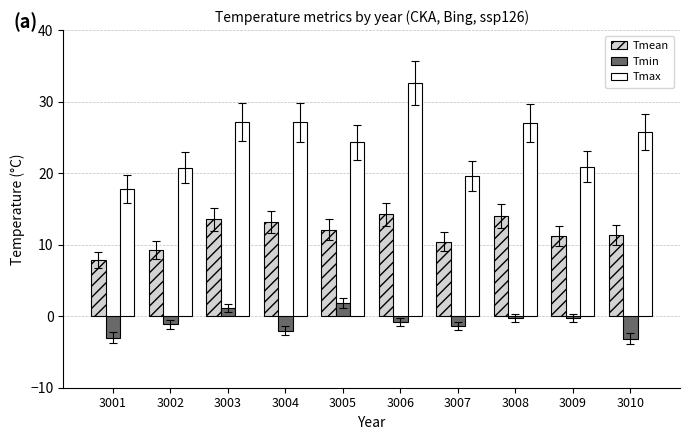

What is the value of the Tmin bar at the 1st from the left?

-3.0